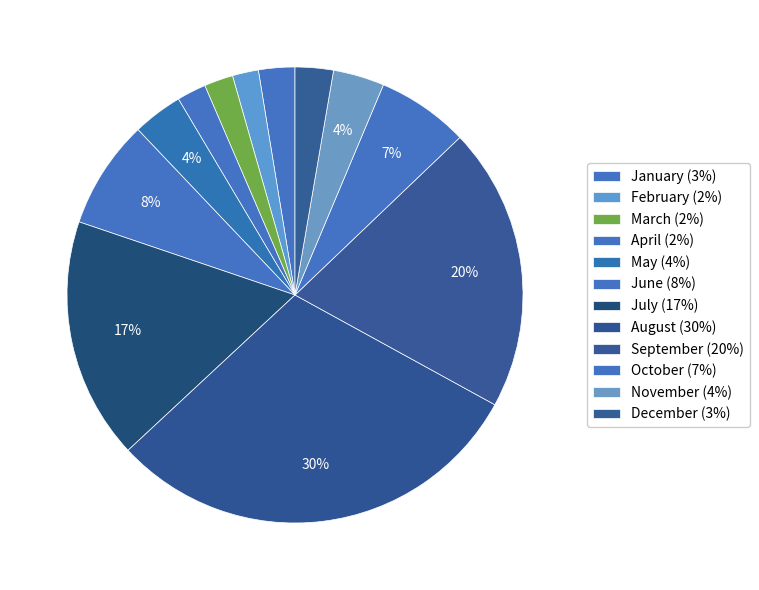

How many slices are in this pie chart?

12